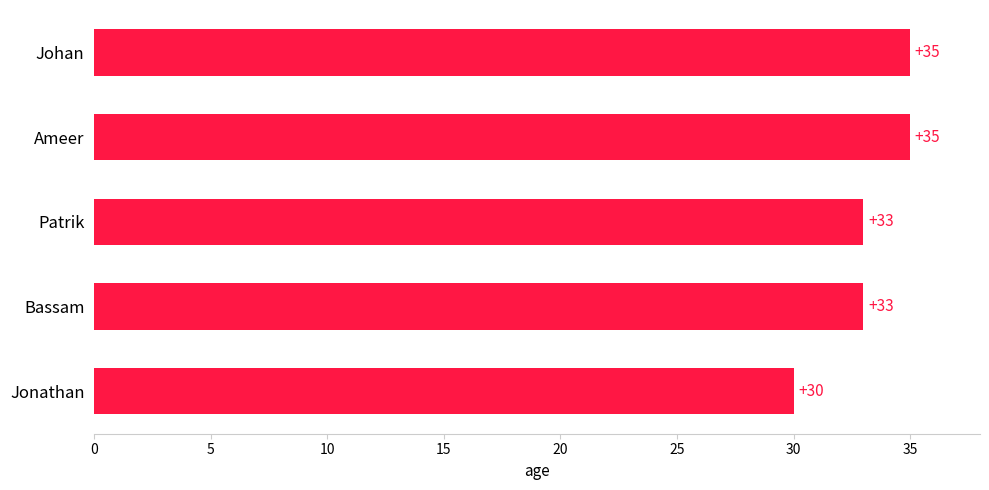

Does the chart contain stacked bars?

No